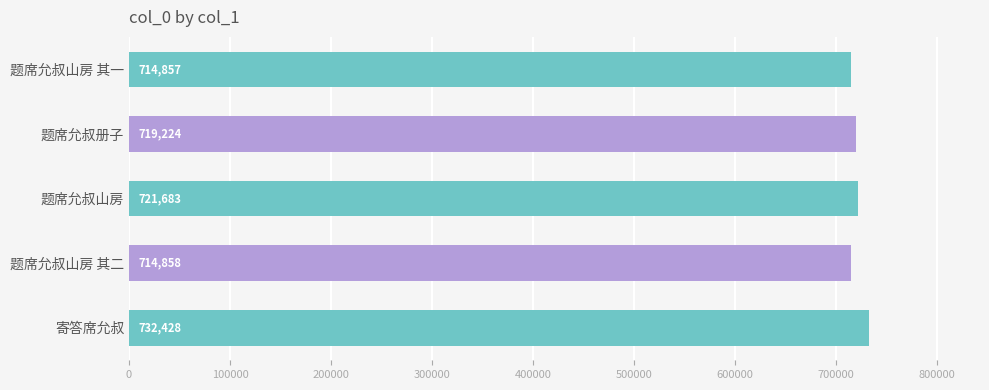

Where is the data nearest to the value 723642?

题席允叔山房